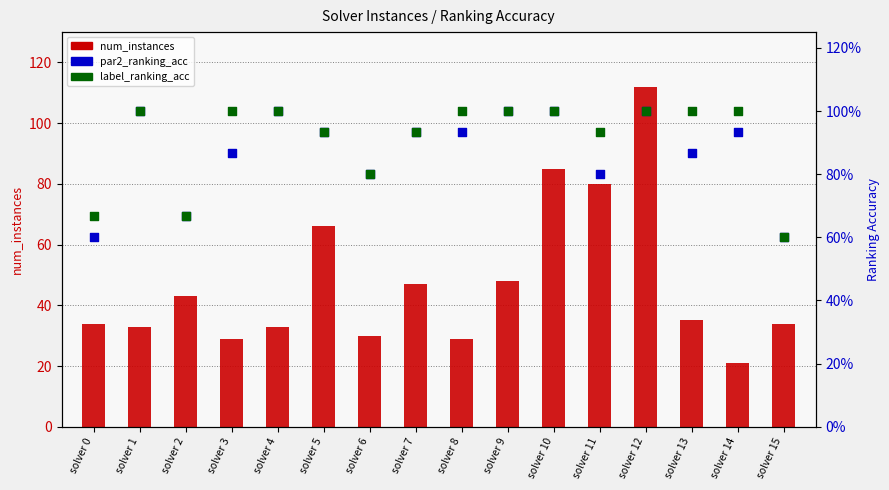

What is the total value across all series at solver 3?

30.9